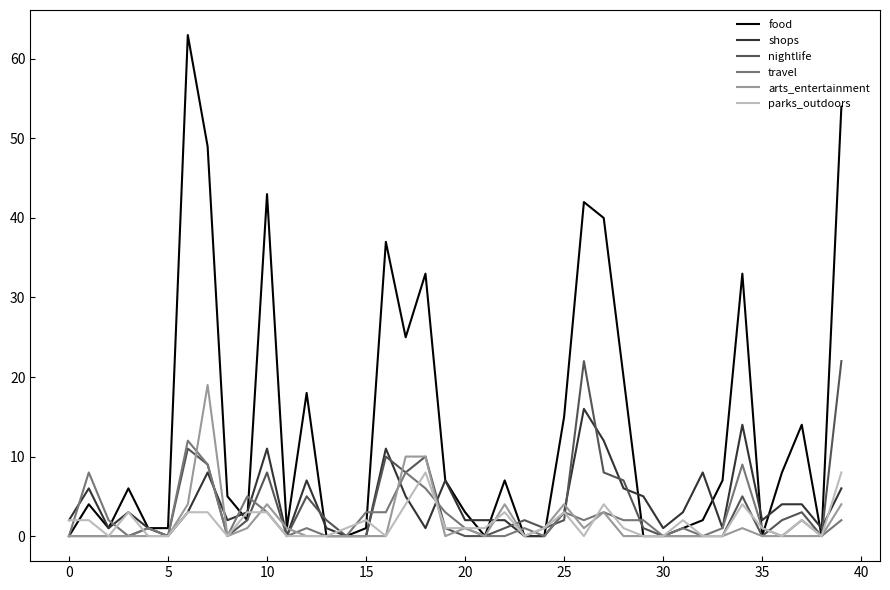

Which series has the largest range (max minus min)?

food